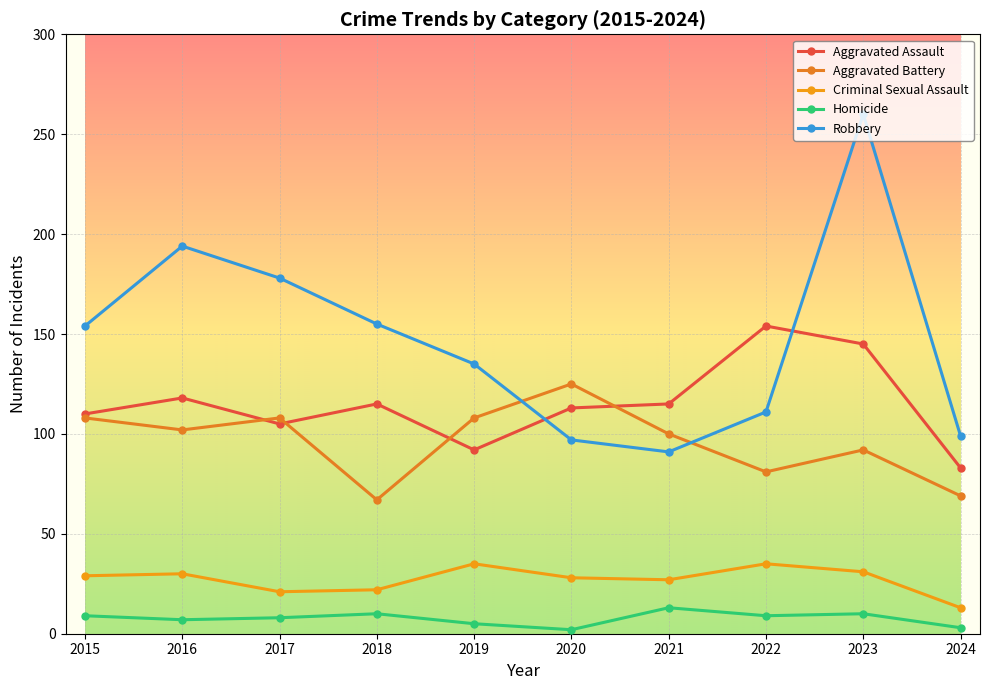

How many lines are shown in the chart?

5